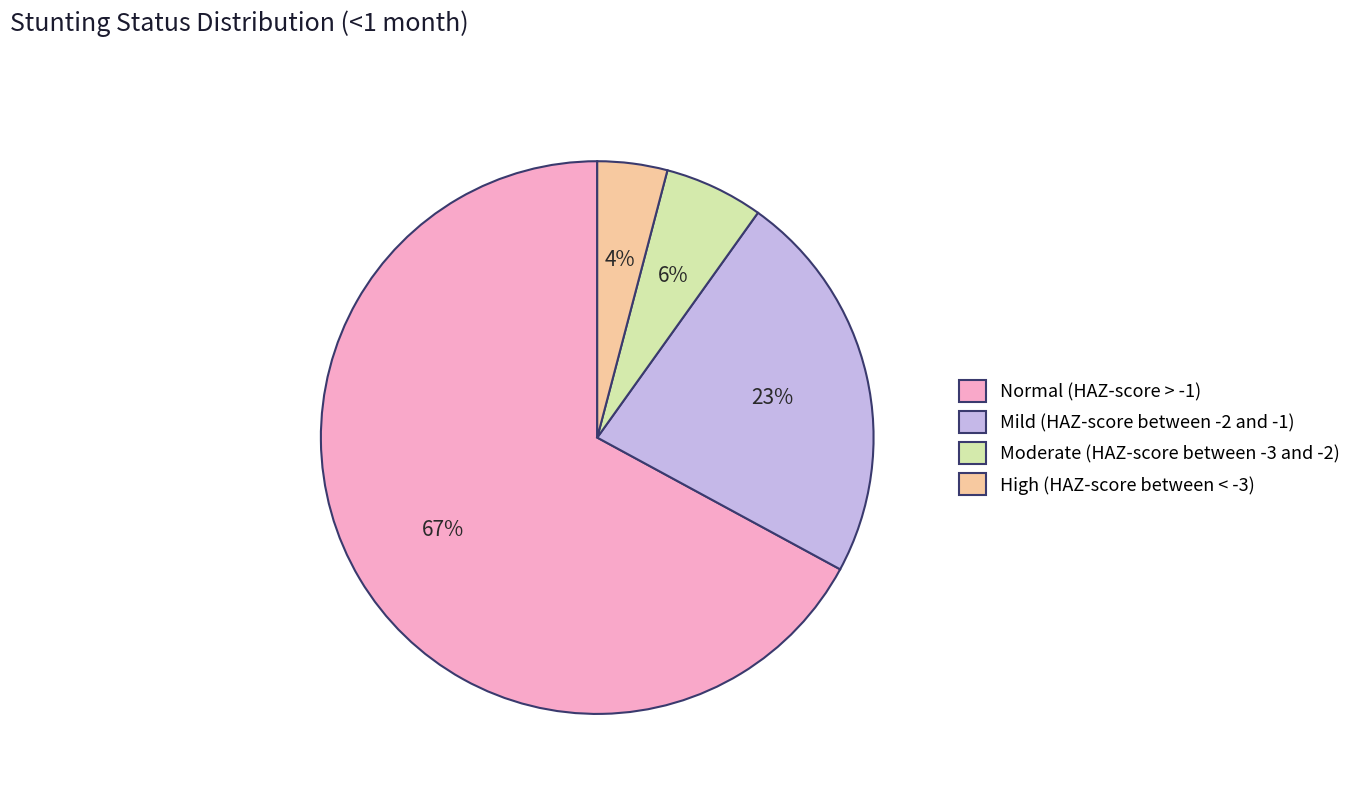

To the nearest percent, what percentage of the pie is Moderate (HAZ-score between -3 and -2)?

6%